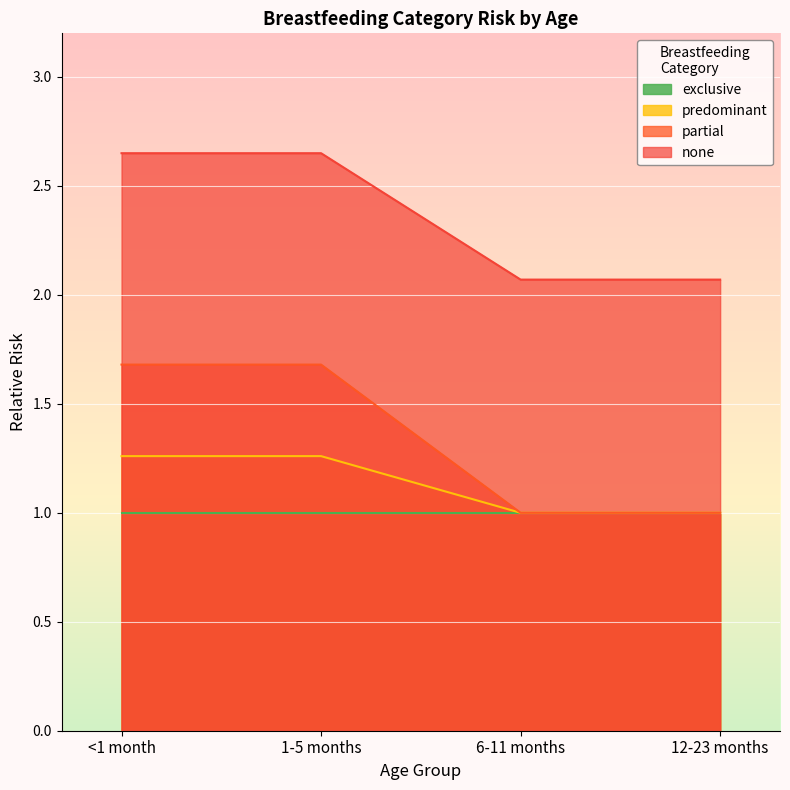

At 1-5 months, list the series in order from largest to smallest.

none, partial, predominant, exclusive